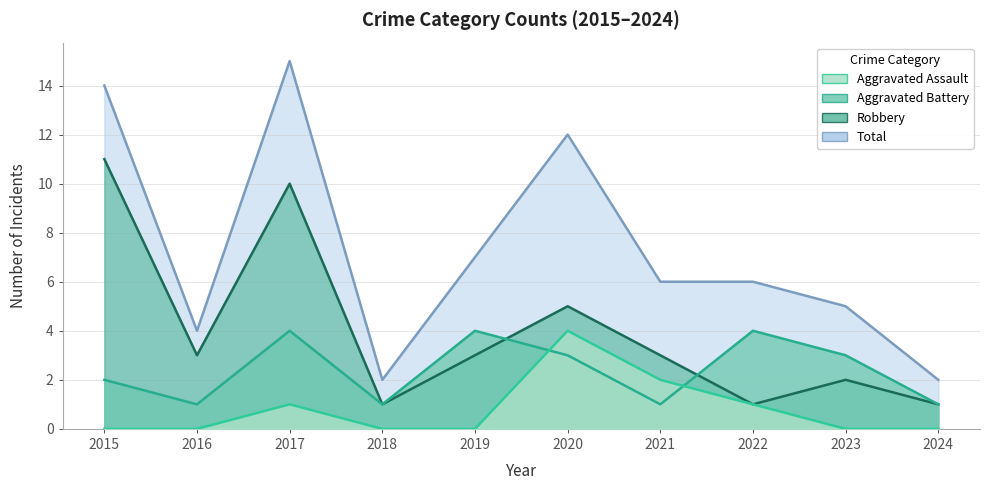

How many lines are shown in the chart?

4